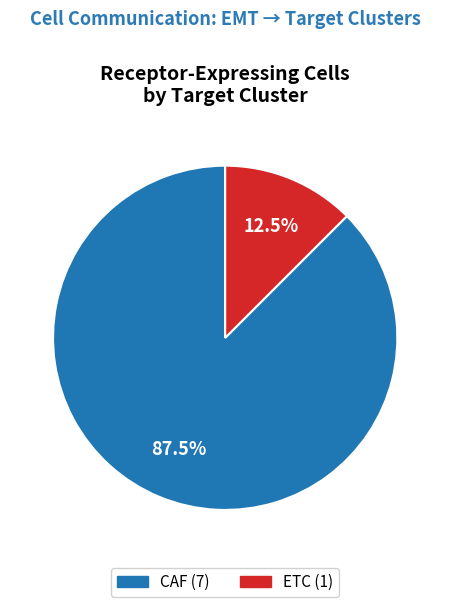

What is the majority slice?

CAF